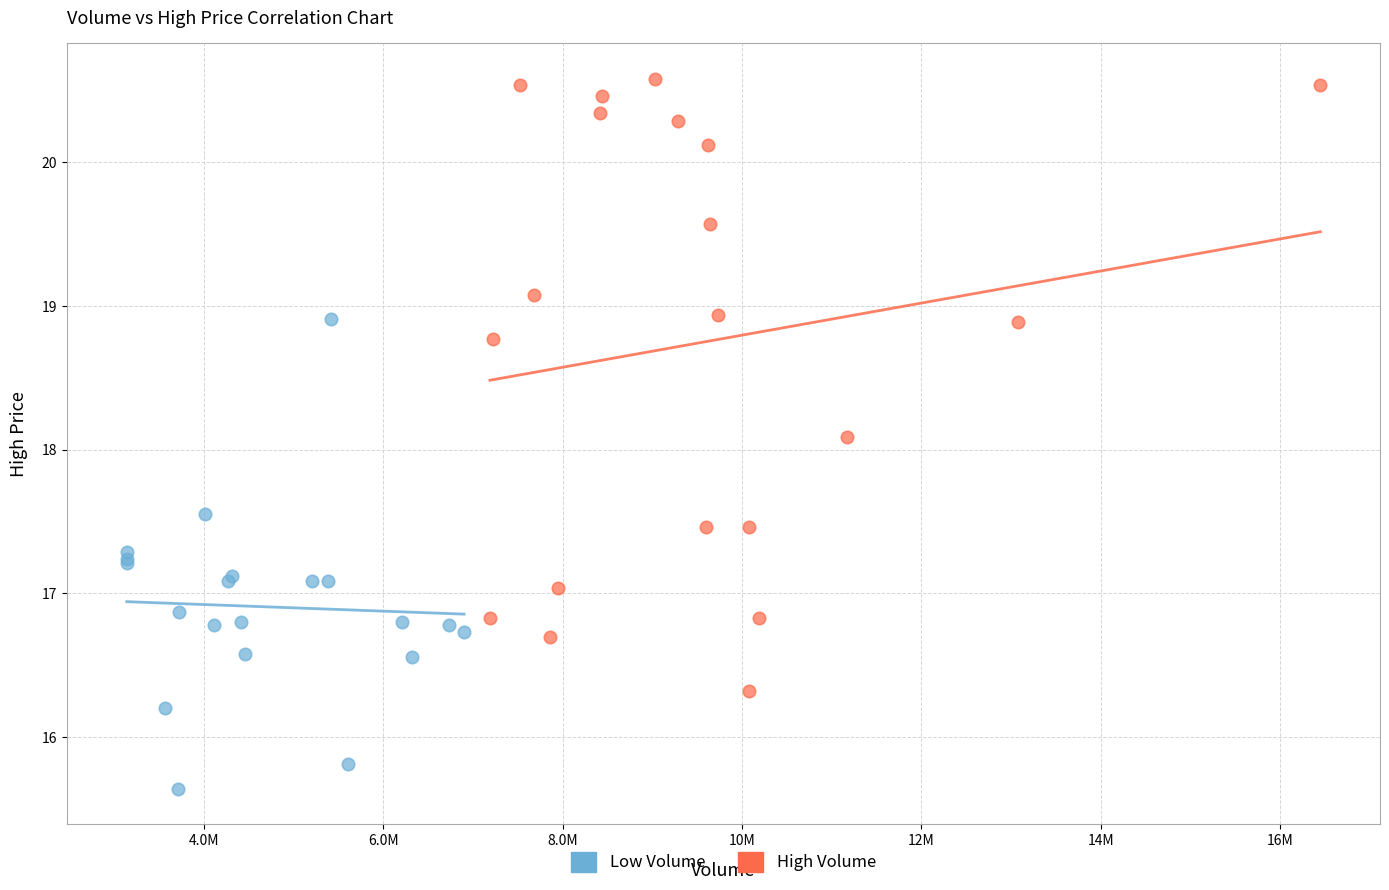

Which series has the largest Y range (max minus min)?

High Volume